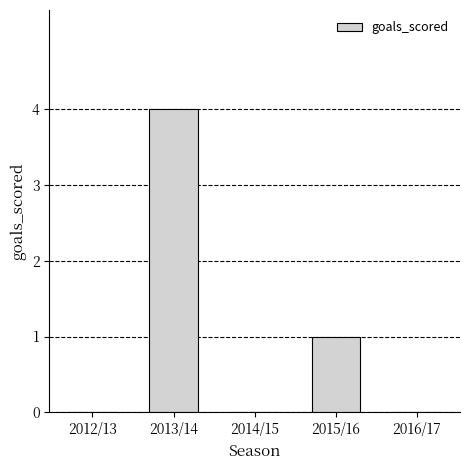

True or false: the data shows 1 at 2014/15.

False